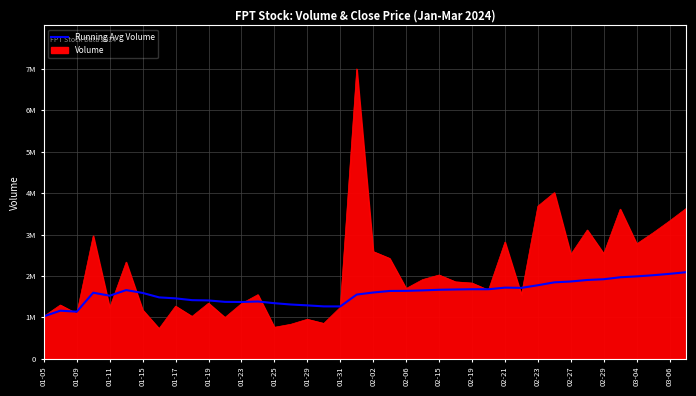

Is this an area chart (filled region under the line)?

Yes